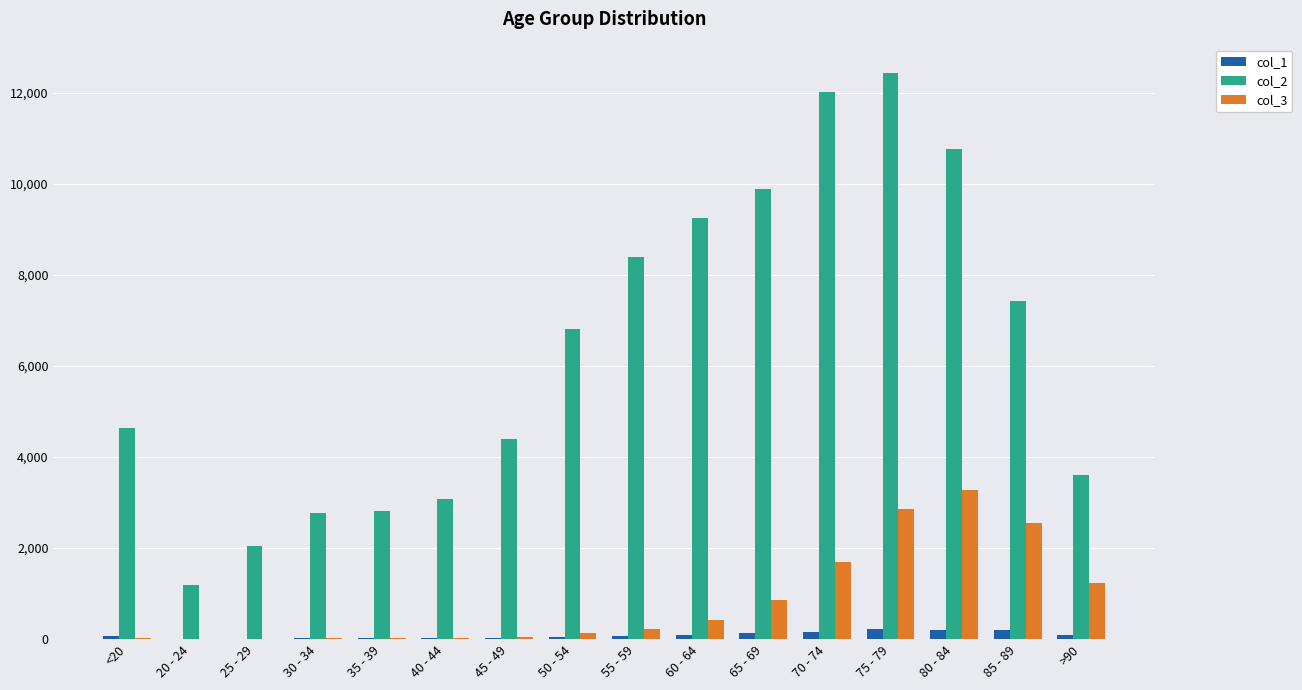

Is the value of col_3 at 75 - 79 greater than the value of col_2 at >90?

No